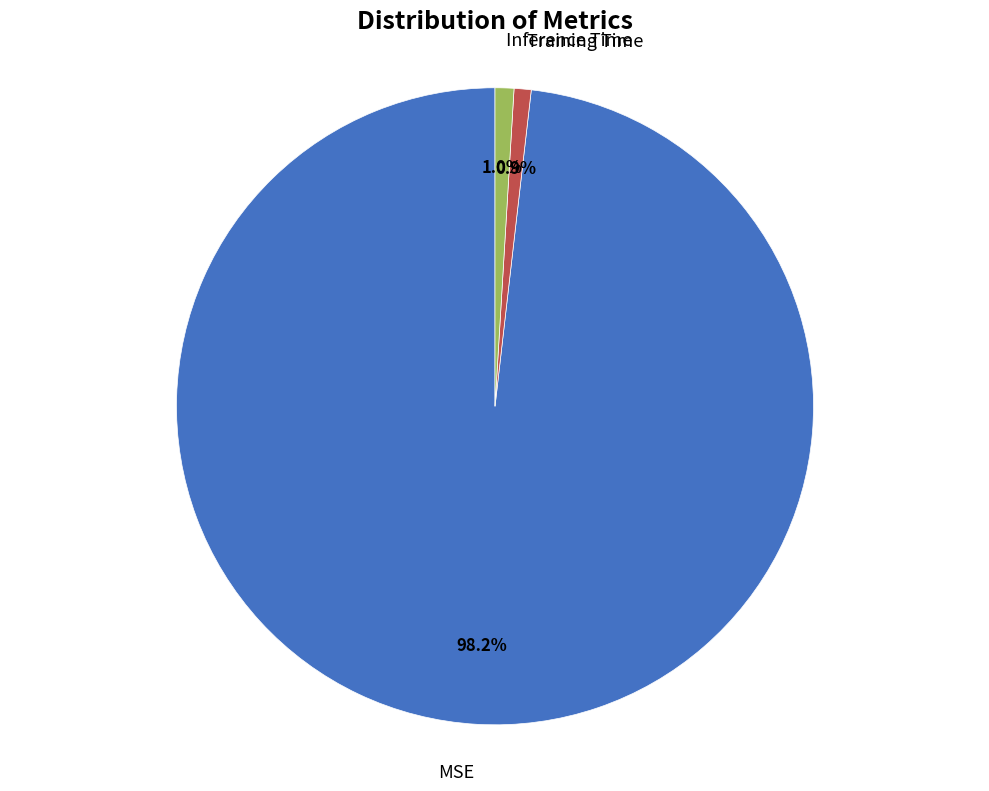

How many slices are in this pie chart?

3